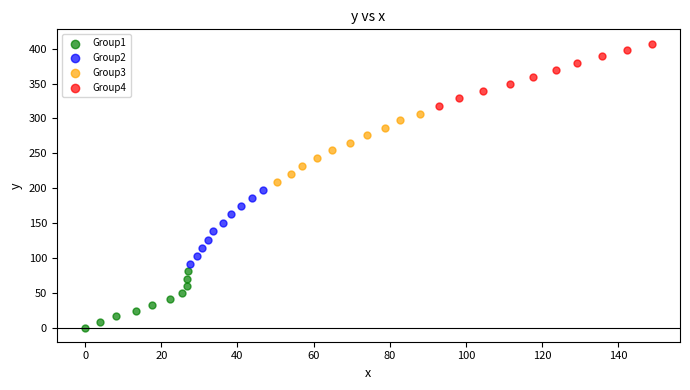

Which series contains the lowest Y value?

Group1